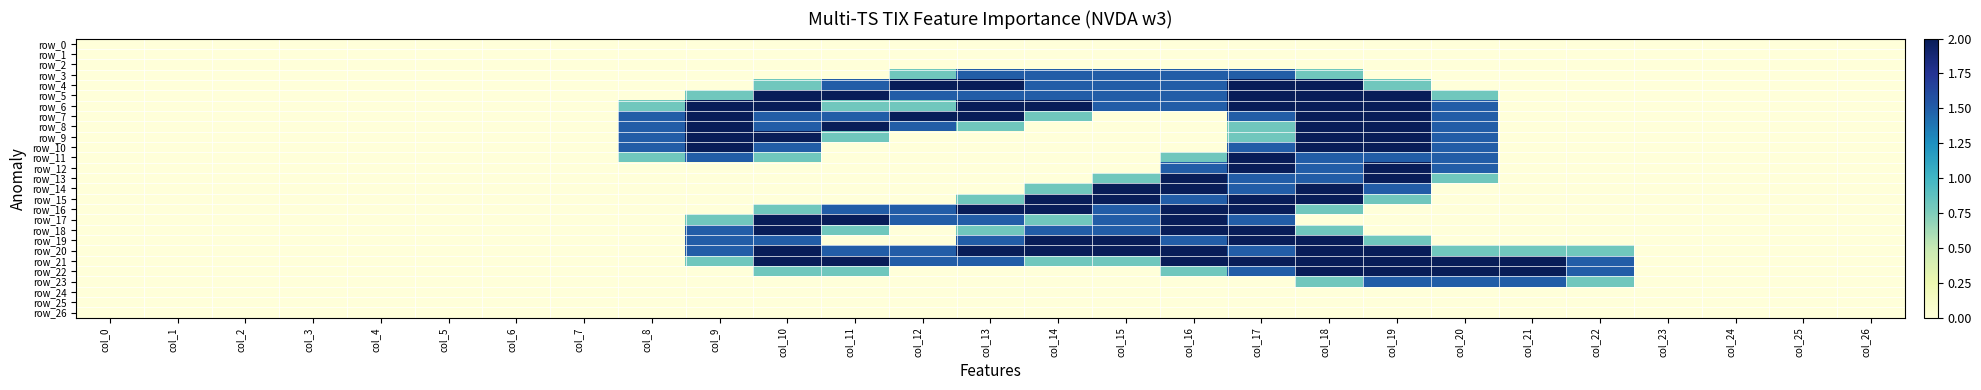

Rank the series at col_13 from highest to lowest value.

row_4, row_6, row_7, row_16, row_20, row_3, row_5, row_17, row_19, row_21, row_8, row_15, row_18, row_0, row_1, row_2, row_9, row_10, row_11, row_12, row_13, row_14, row_22, row_23, row_24, row_25, row_26